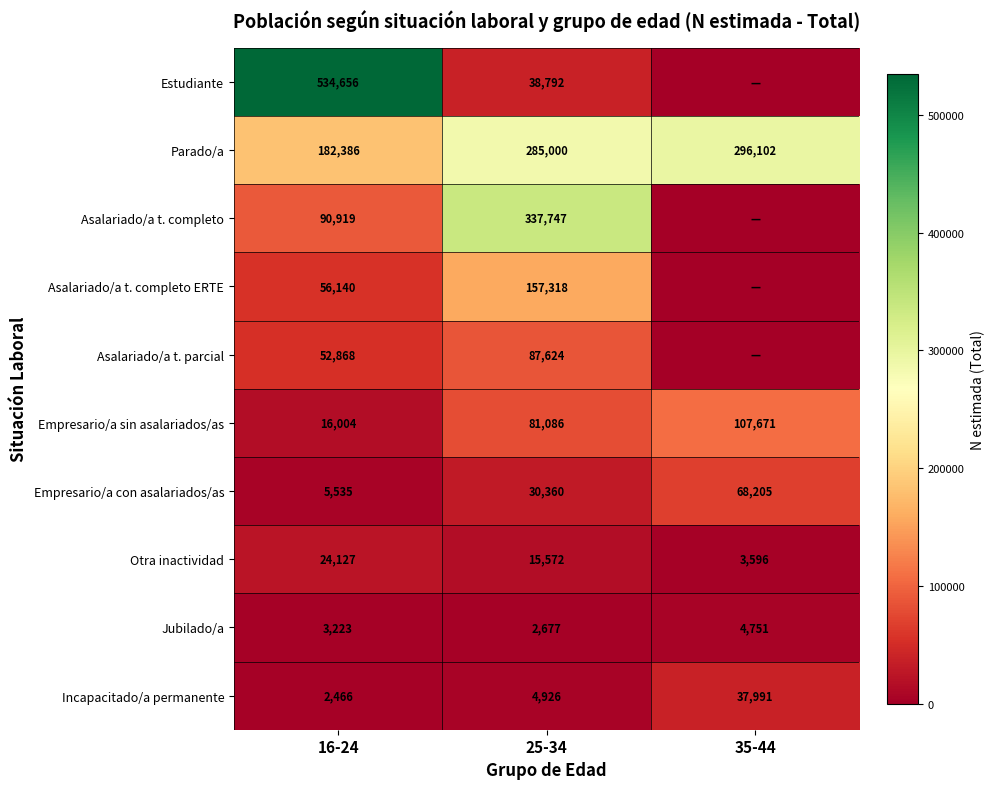

What is the maximum value shown in the chart?

534656